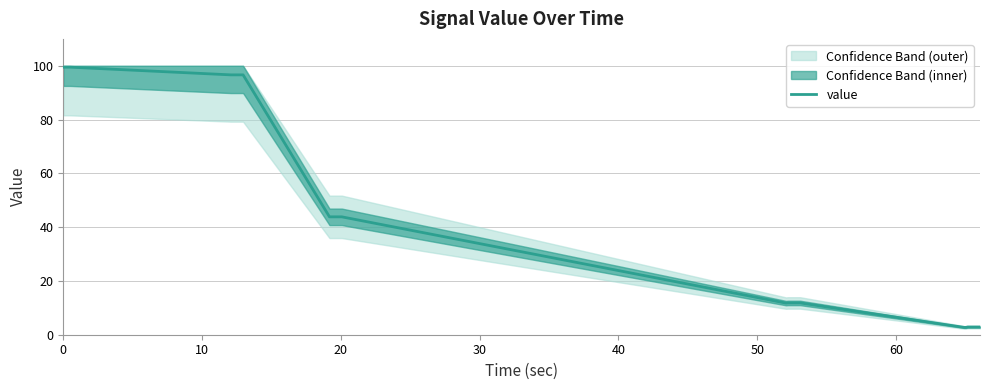

What is the difference between the maximum and minimum values?

96.8